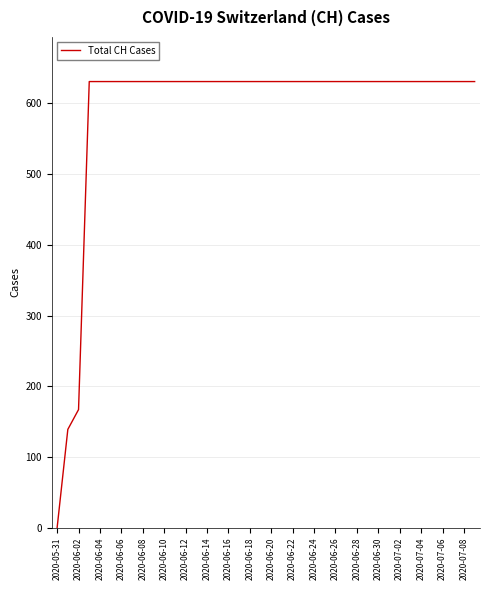

What is the maximum value shown in the chart?

631